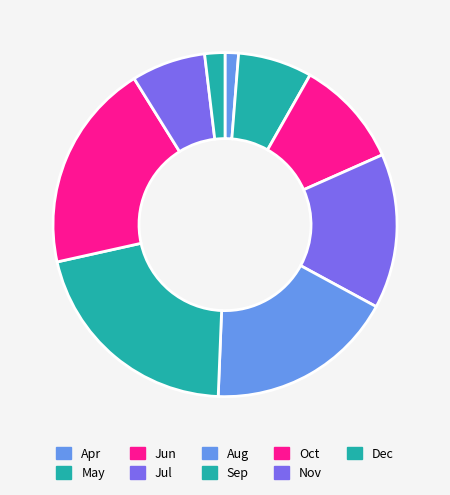

Count the number of slices in the pie.

9